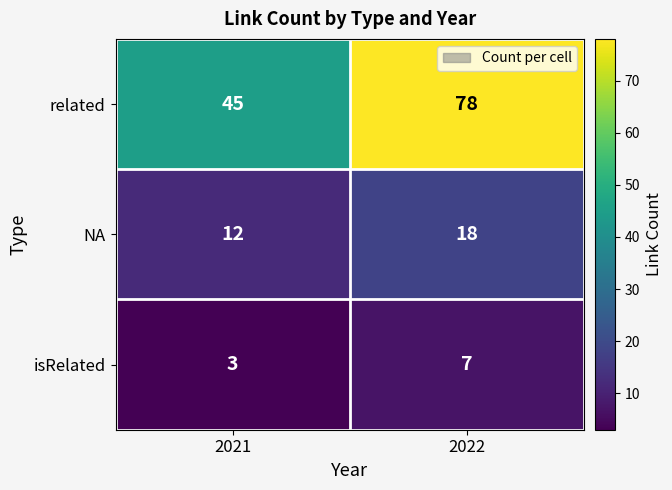

At which category does the chart reach its peak across all series?

2022